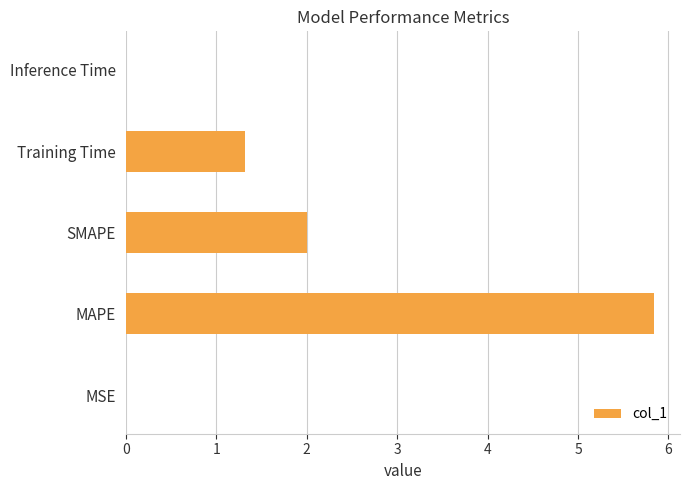

What is the average value?

1.8